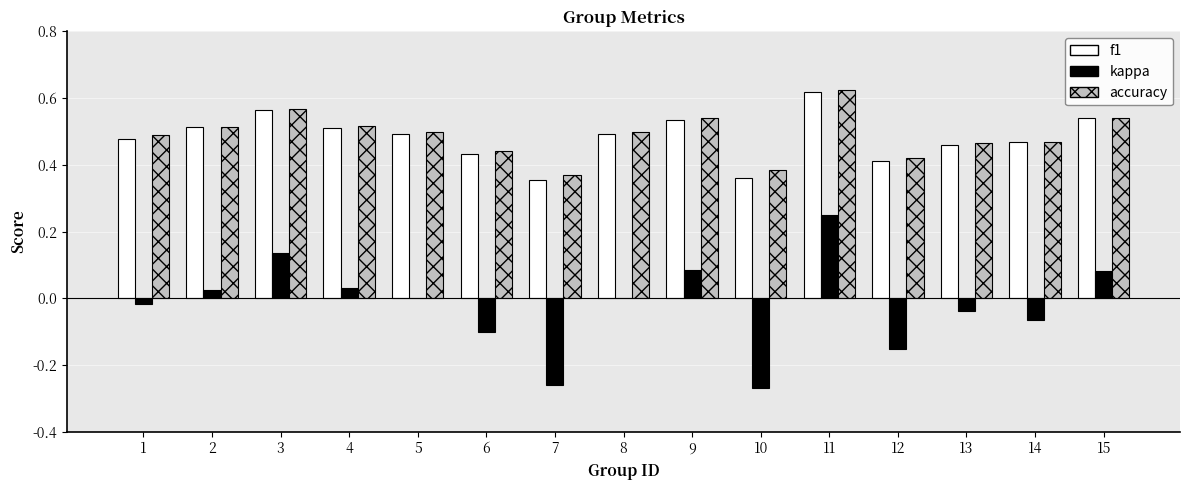

Is the value of accuracy at 4 greater than the value of f1 at 10?

Yes